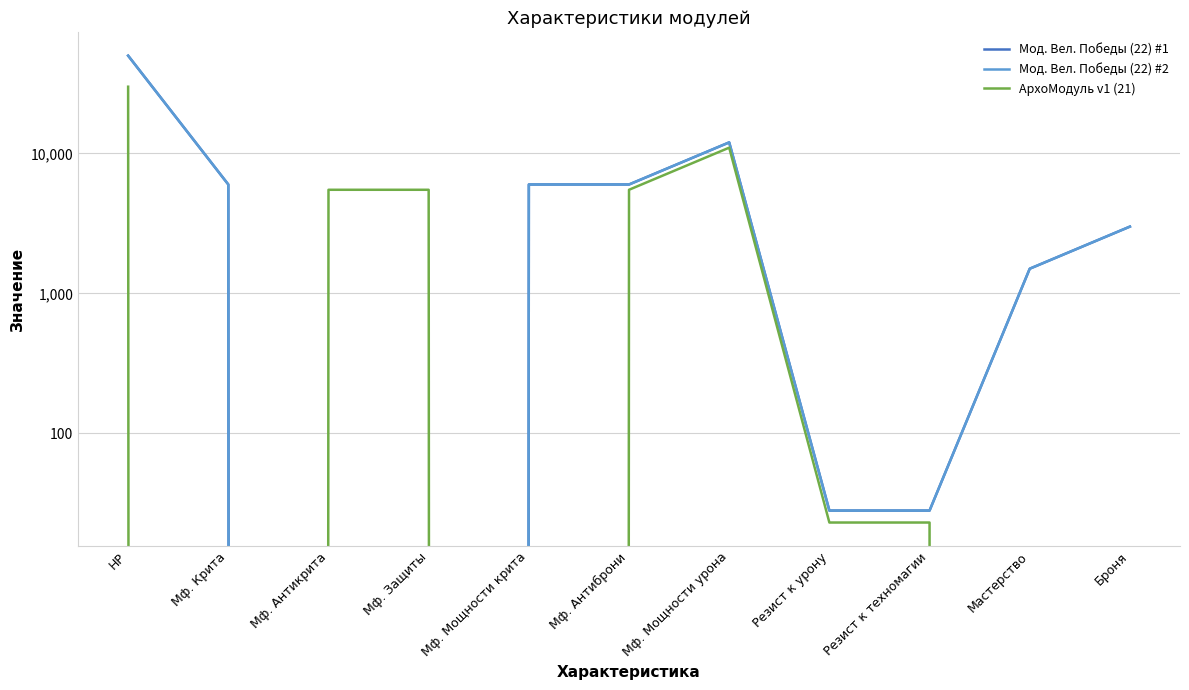

Reading left to right, what are all the values shown in this chart?

Мод. Вел. Победы (22) #1: HP=50000	Мф. Крита=6000	Мф. Антикрита=0	Мф. Защиты=0	Мф. Мощности крита=6000	Мф. Антиброни=6000	Мф. Мощности урона=12000	Резист к урону=28	Резист к техномагии=28	Мастерство=1500	Броня=3000
Мод. Вел. Победы (22) #2: HP=50000	Мф. Крита=6000	Мф. Антикрита=0	Мф. Защиты=0	Мф. Мощности крита=6000	Мф. Антиброни=6000	Мф. Мощности урона=12000	Резист к урону=28	Резист к техномагии=28	Мастерство=1500	Броня=3000
АрхоМодуль v1 (21): HP=30000	Мф. Крита=0	Мф. Антикрита=5500	Мф. Защиты=5500	Мф. Мощности крита=0	Мф. Антиброни=5500	Мф. Мощности урона=11000	Резист к урону=23	Резист к техномагии=23	Мастерство=0	Броня=0